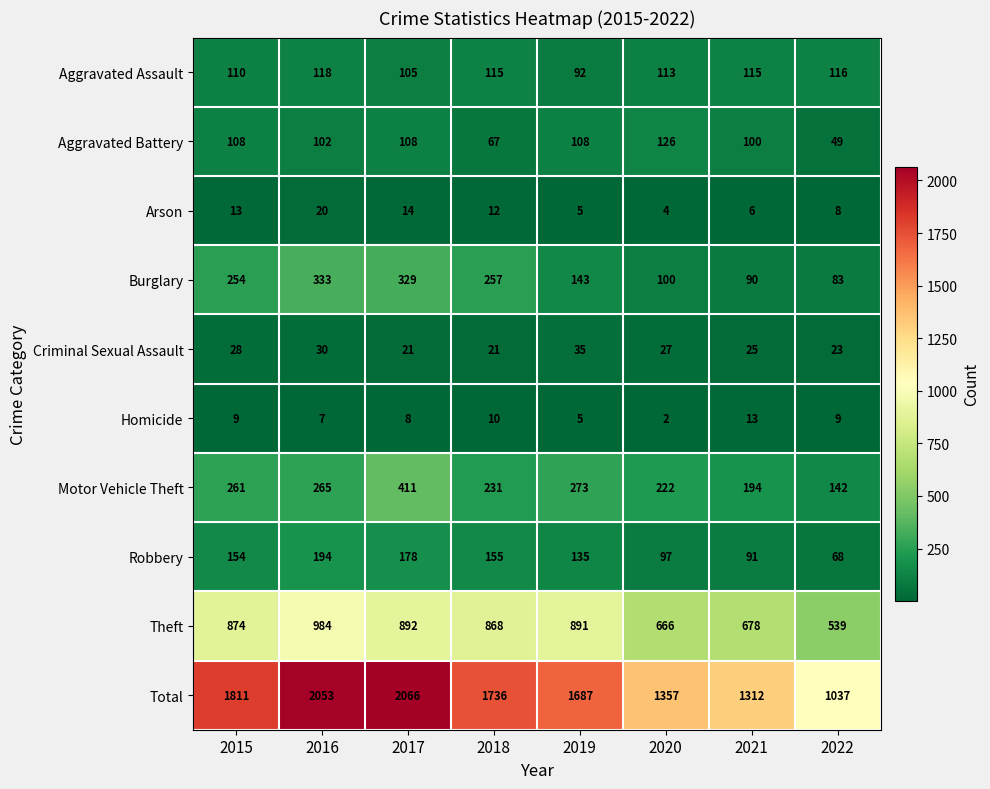

The value of Robbery at 2020 is 97. True or false?

True